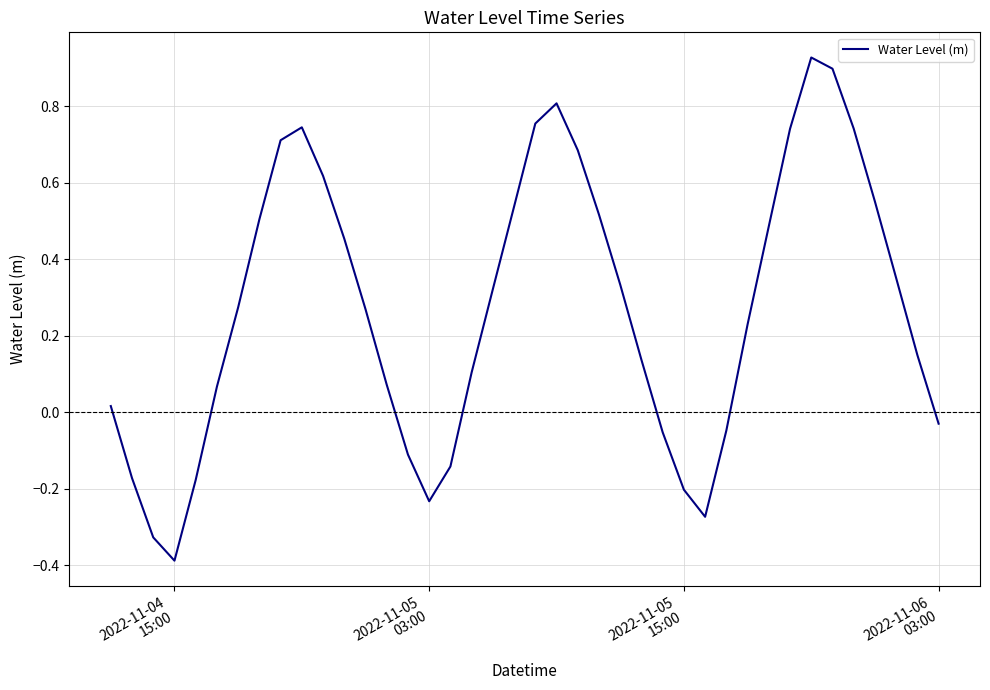

What is the difference between the maximum and minimum values?

1.3